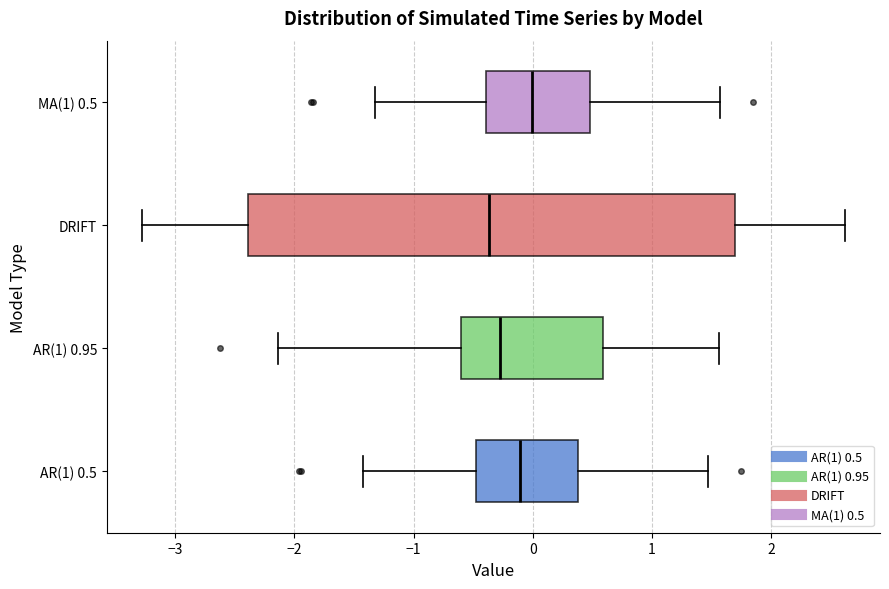

Comparing the boxes themselves (not the whiskers), which one is the widest?

DRIFT